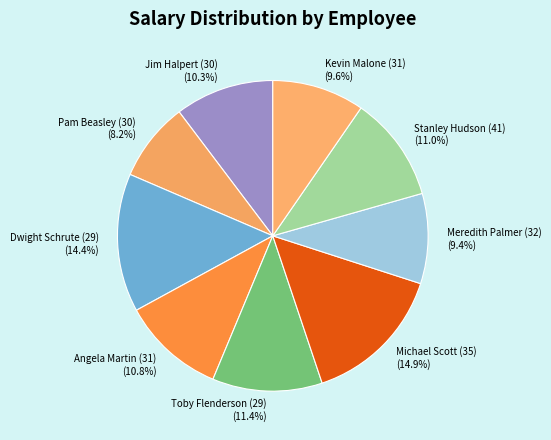

Approximately how many times larger is the value at Pam Beasley (30) compared to Kevin Malone (31)?

0.9